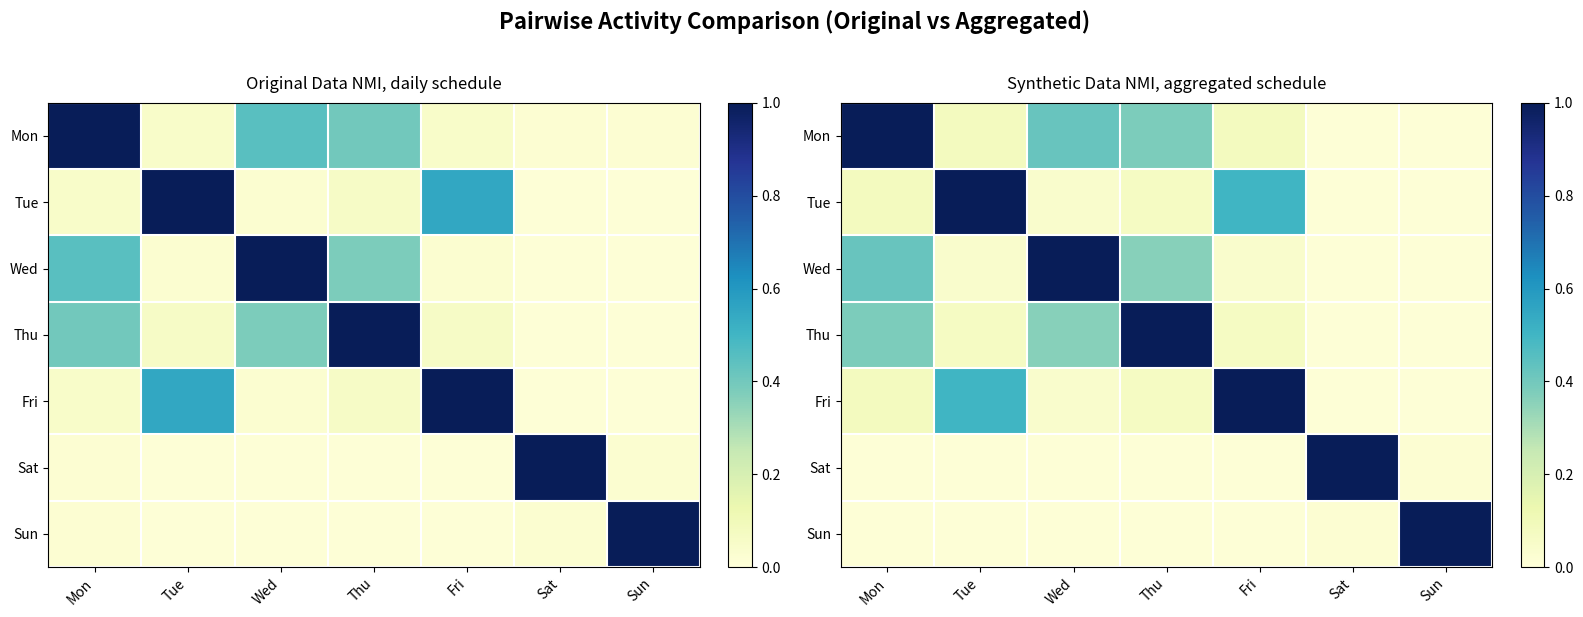

What is the difference between the highest and lowest values at Thu?

1.0